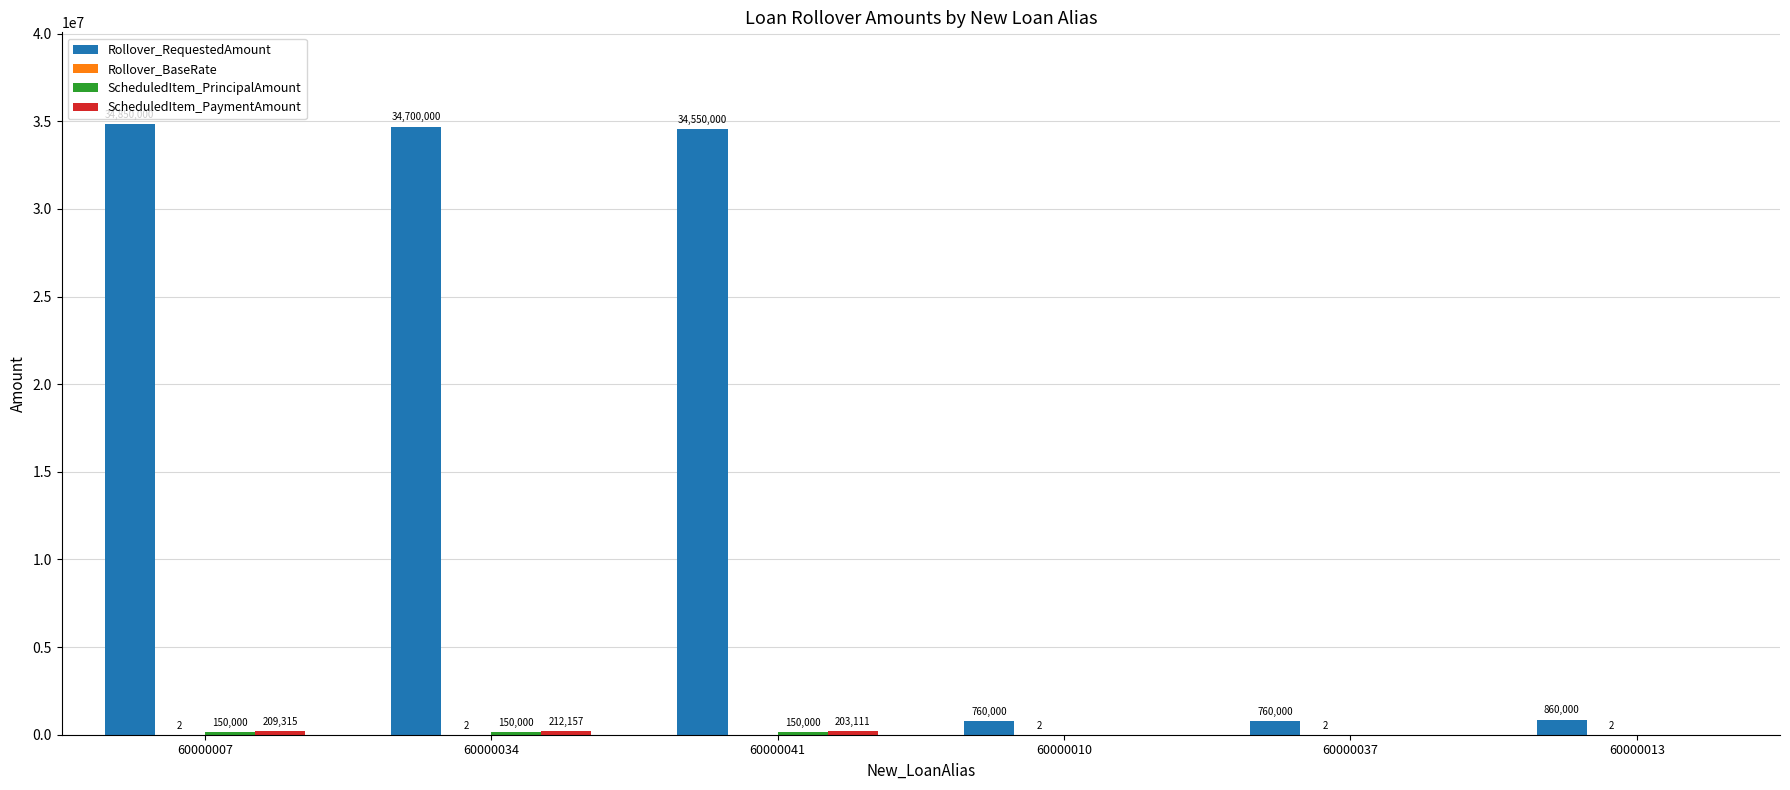

Between 60000034 and 60000010, which series saw the biggest shift?

Rollover_RequestedAmount